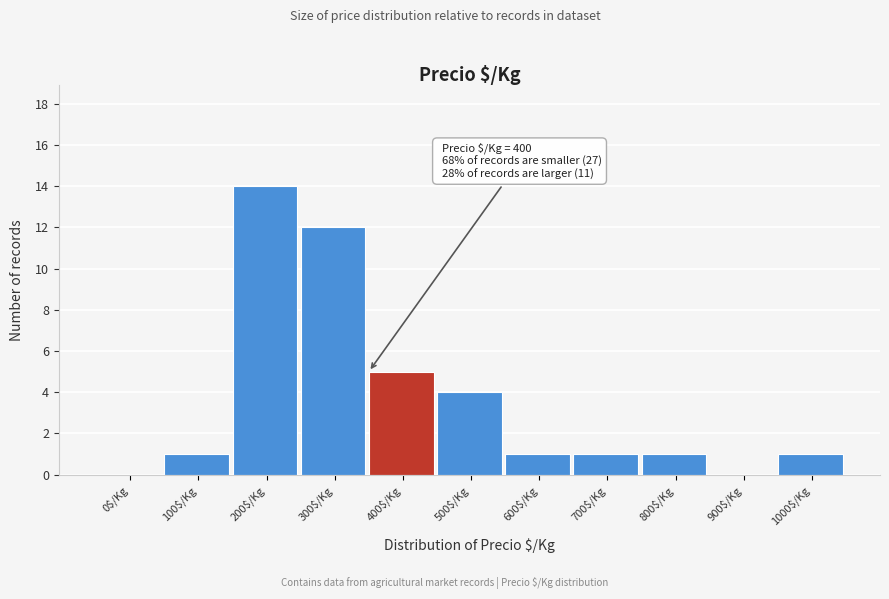

Is it true that the value at 1000$/Kg is 2?

False